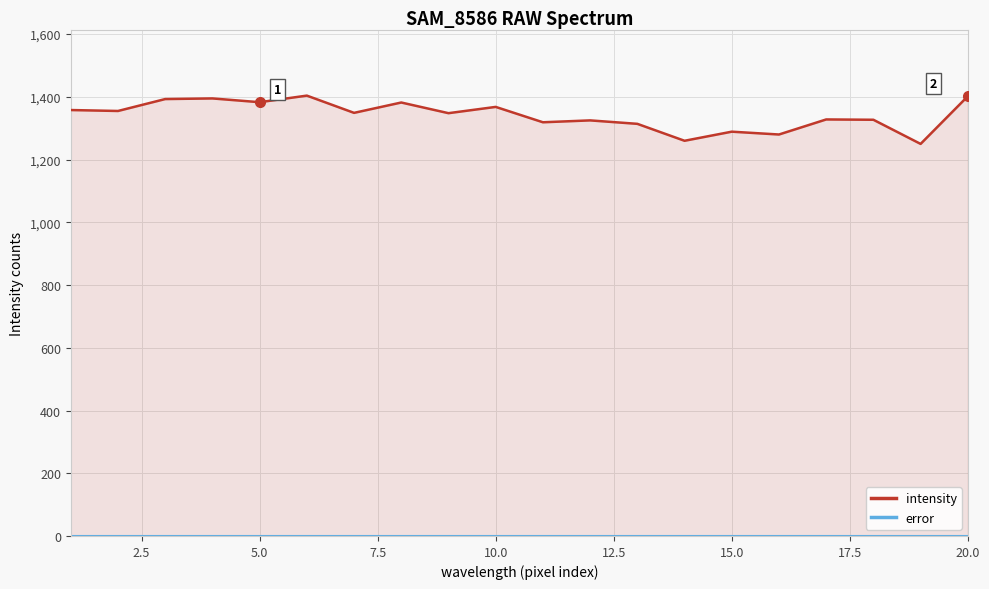

What is the value of the intensity point at the 3rd from the left?

1393